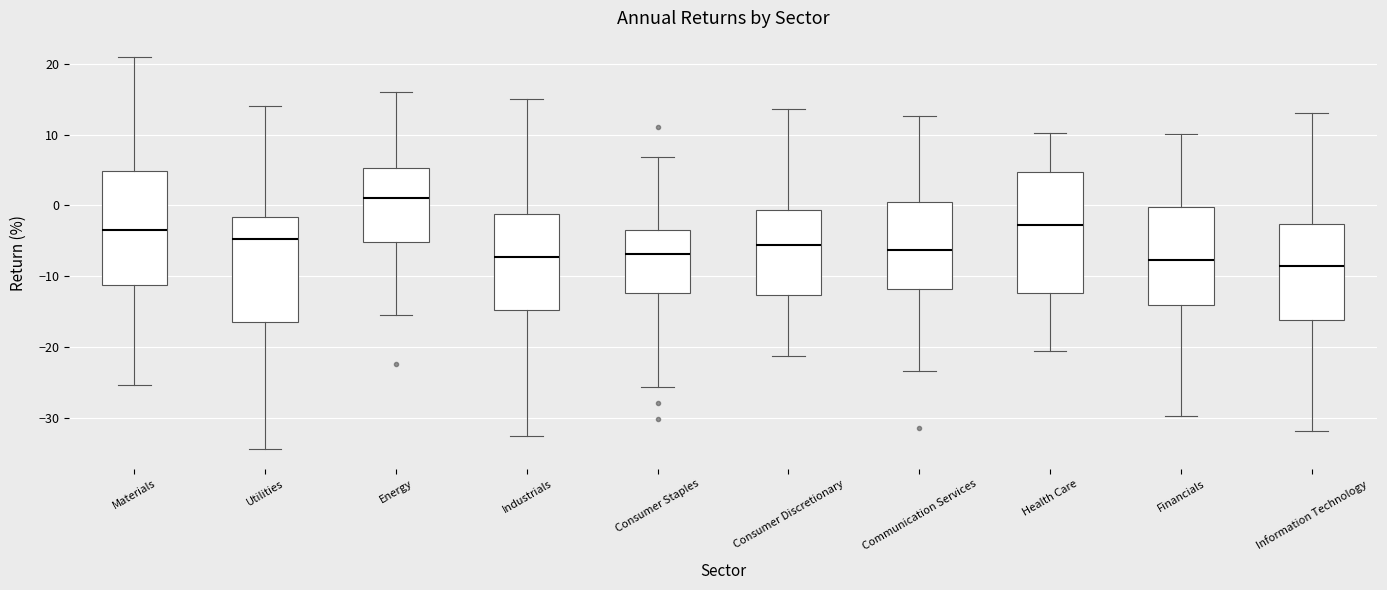

Reading left to right, read every box against the y-axis: the position of its median line, the range the box covers, and the ends of its whiskers. The values are not printed on the chart, so give them approximately, as read against the axis.

Materials: median -4, box -11 to 5, whiskers -25 to 21
Utilities: median -5, box -16 to -2, whiskers -34 to 14
Energy: median 1, box -5 to 5, whiskers -15 to 16
Industrials: median -7, box -15 to -1, whiskers -33 to 15
Consumer Staples: median -7, box -12 to -3, whiskers -26 to 7
Consumer Discretionary: median -6, box -13 to -1, whiskers -21 to 14
Communication Services: median -6, box -12 to 0, whiskers -23 to 13
Health Care: median -3, box -12 to 5, whiskers -21 to 10
Financials: median -8, box -14 to 0, whiskers -30 to 10
Information Technology: median -9, box -16 to -3, whiskers -32 to 13